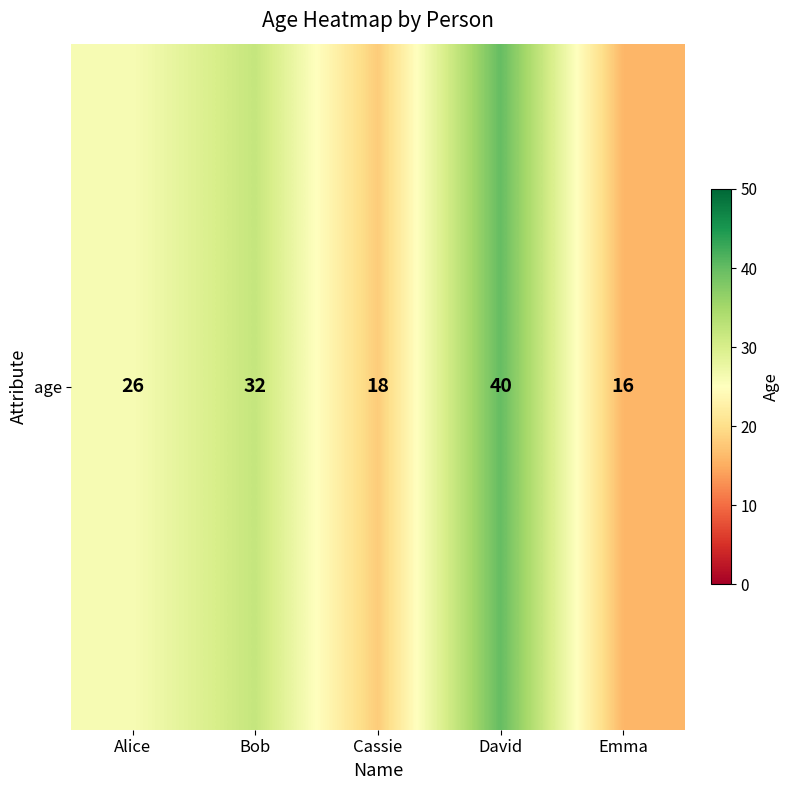

What is the approximate value at Bob?

32